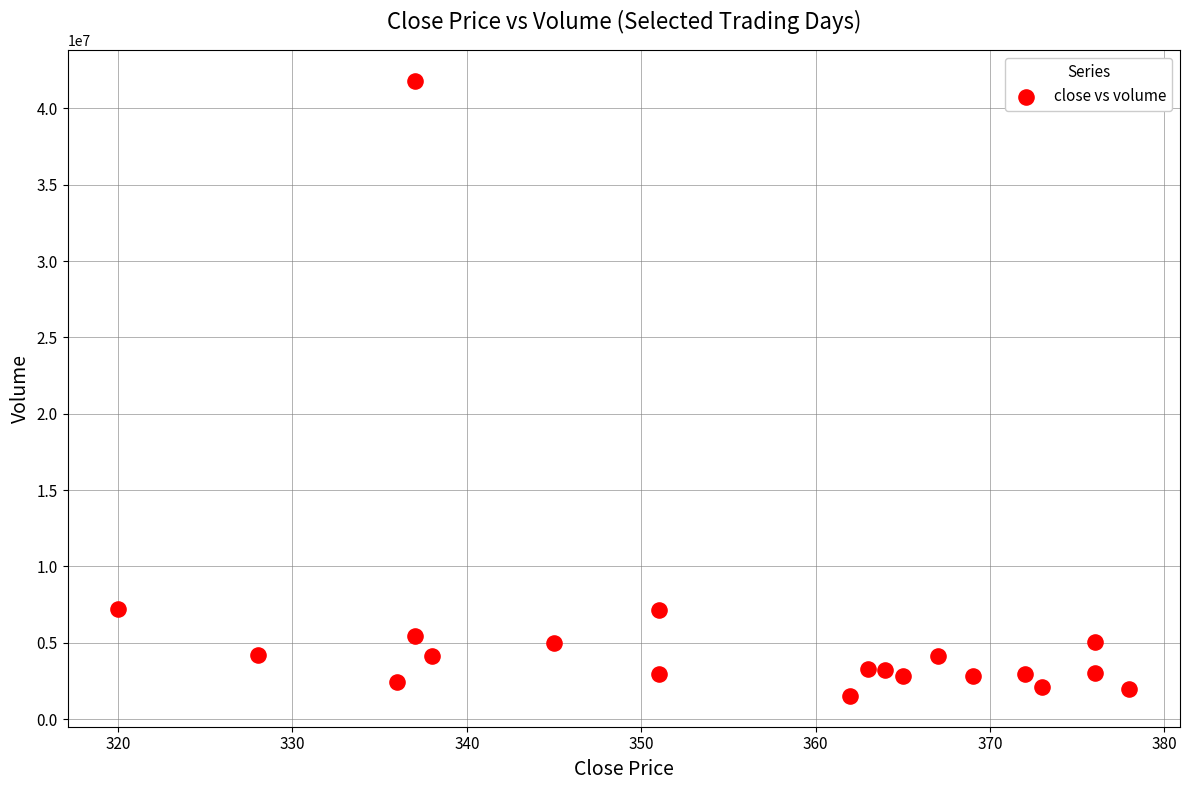

What is the range of X values (max minus min)?

58